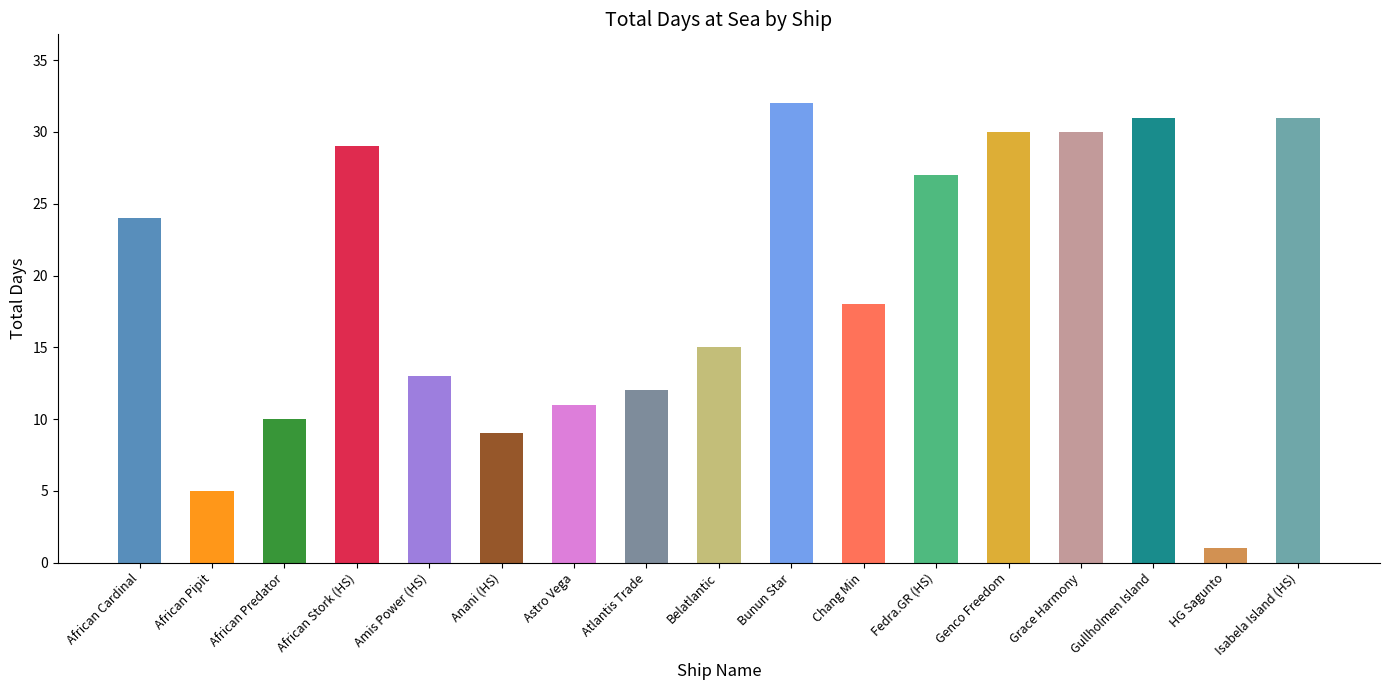

Reading left to right, list all the values displayed in this chart.

African Cardinal=24	African Pipit=5	African Predator=10	African Stork (HS)=29	Amis Power (HS)=13	Anani (HS)=9	Astro Vega=11	Atlantis Trade=12	Belatlantic=15	Bunun Star=32	Chang Min=18	Fedra.GR (HS)=27	Genco Freedom=30	Grace Harmony=30	Gullholmen Island=31	HG Sagunto=1	Isabela Island (HS)=31